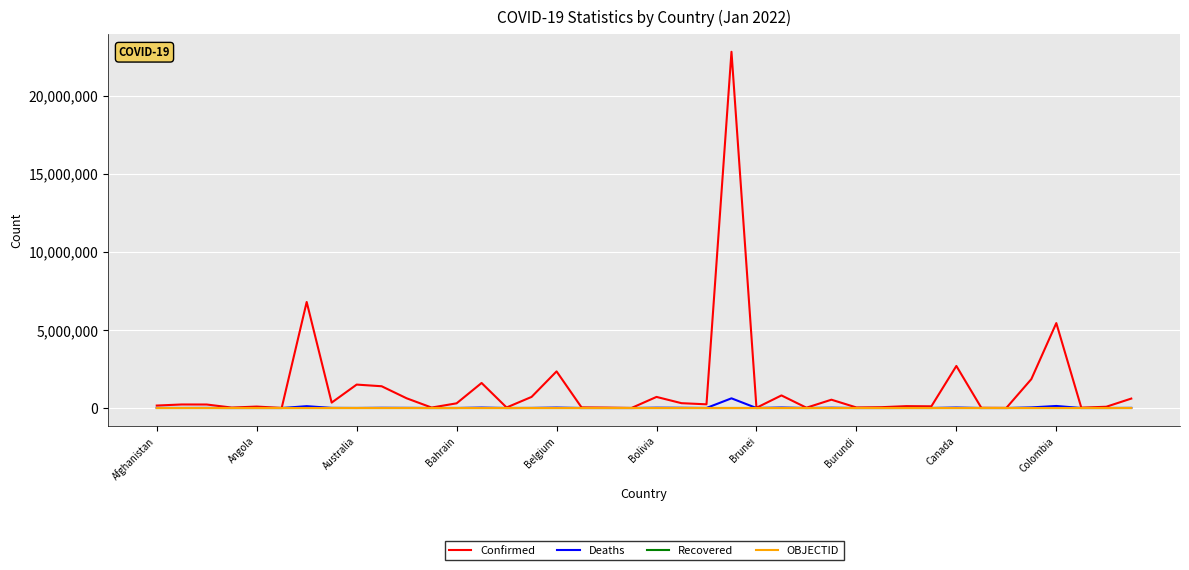

Which series has the widest spread of values?

Confirmed